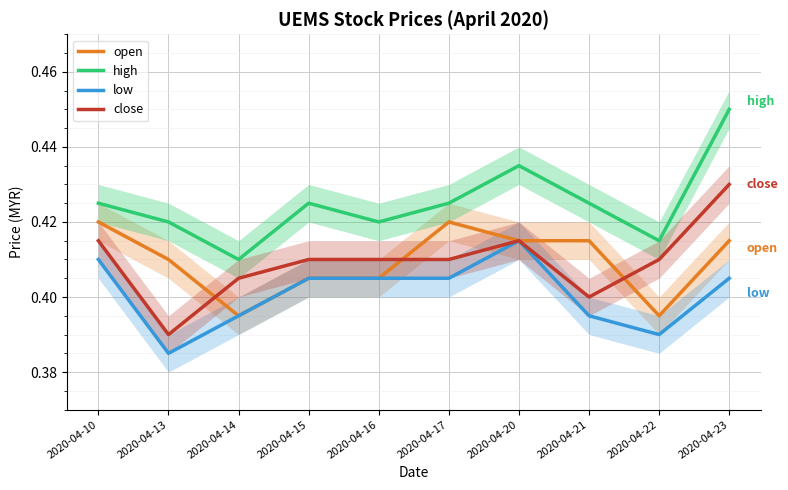

List the labels in order of low value, smallest first.

2020-04-13, 2020-04-22, 2020-04-14, 2020-04-21, 2020-04-15, 2020-04-16, 2020-04-17, 2020-04-23, 2020-04-10, 2020-04-20